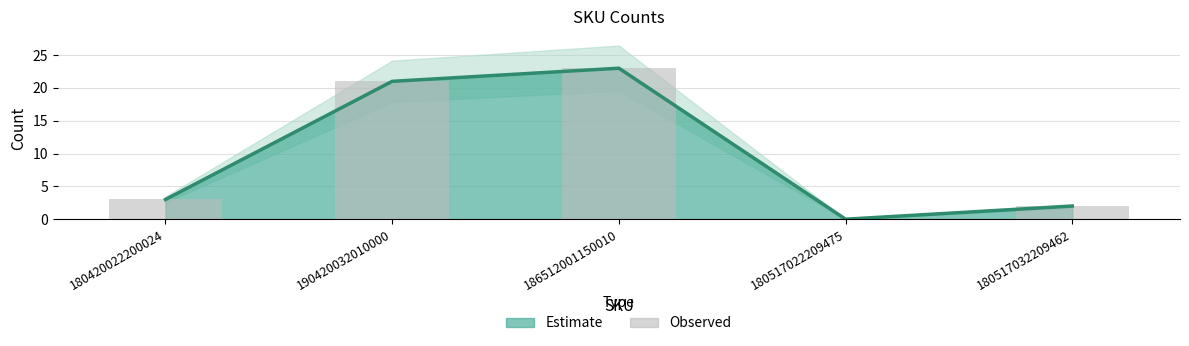

Rank the categories by value from highest to lowest.

186512001150010, 190420032010000, 180420022200024, 180517032209462, 180517022209475